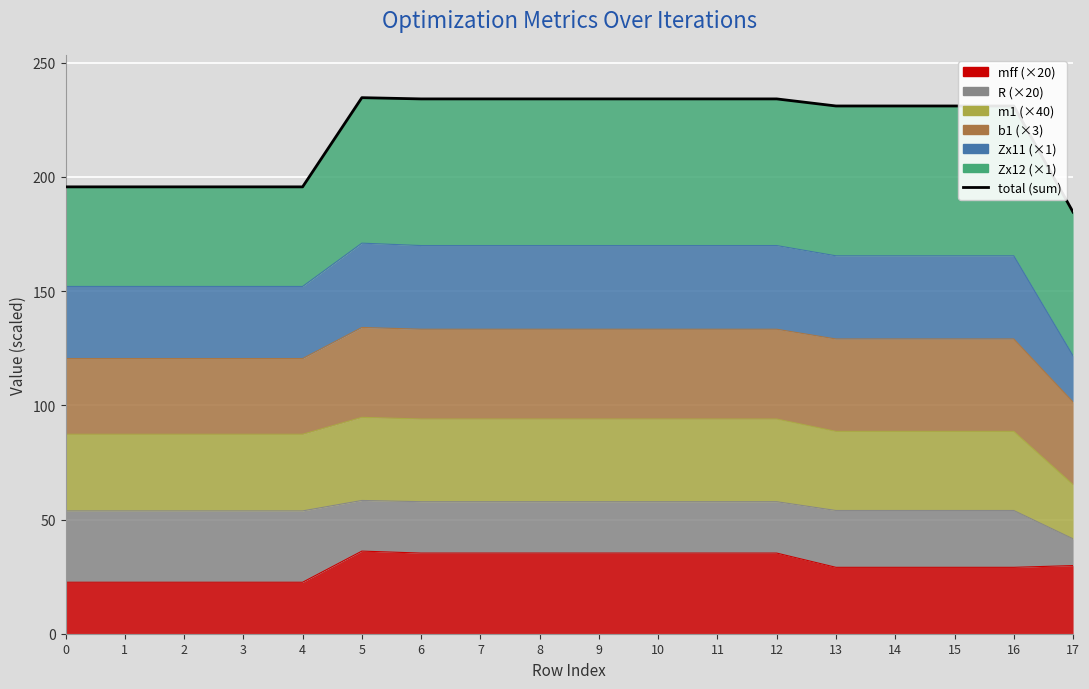

How many data points are less than 231?

6